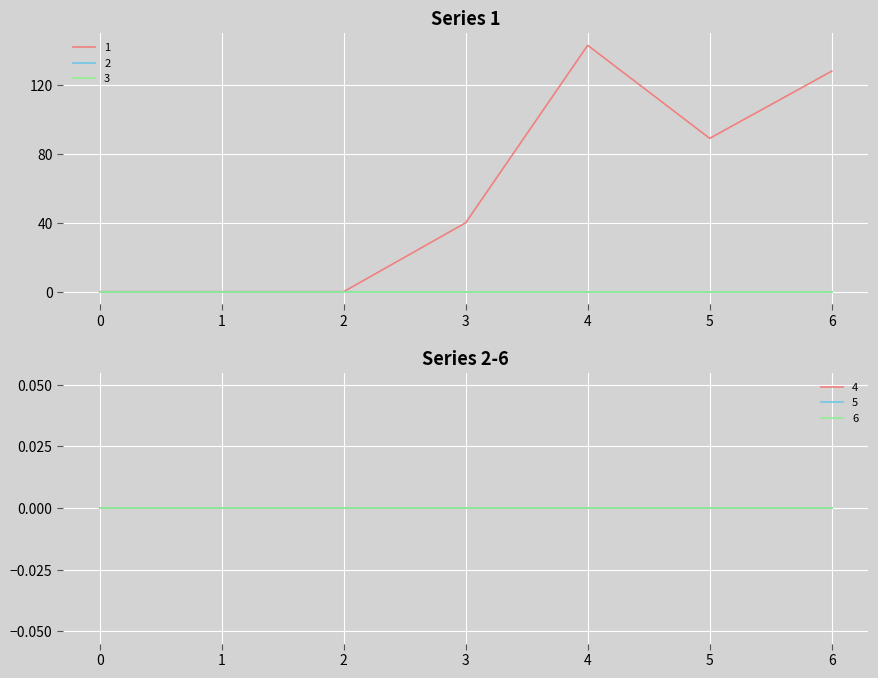

At which category is the sum across all series the highest?

4